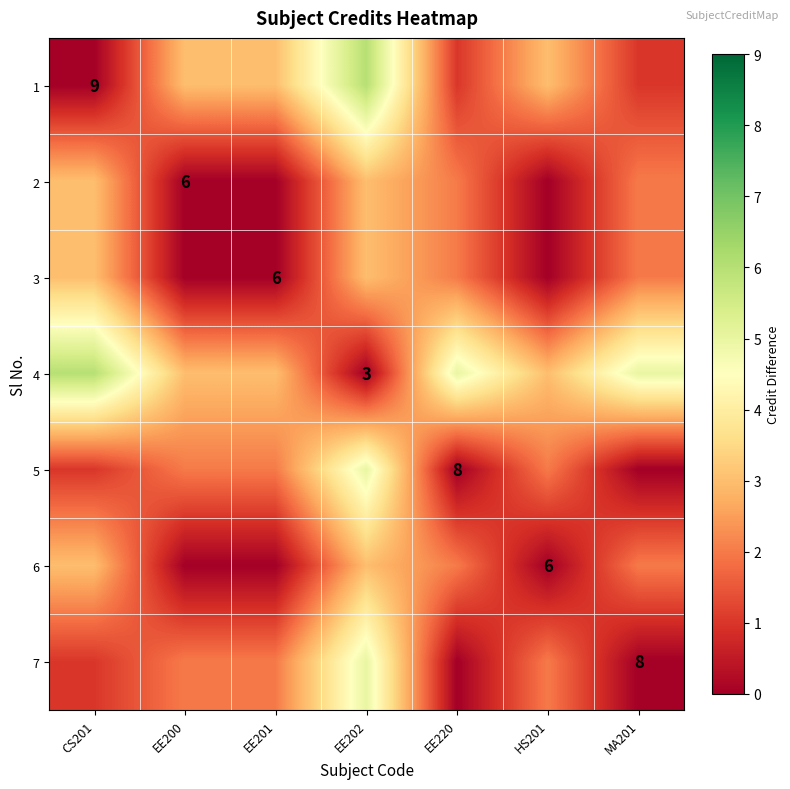

True or false: 2 has a value of 6 at EE200.

True